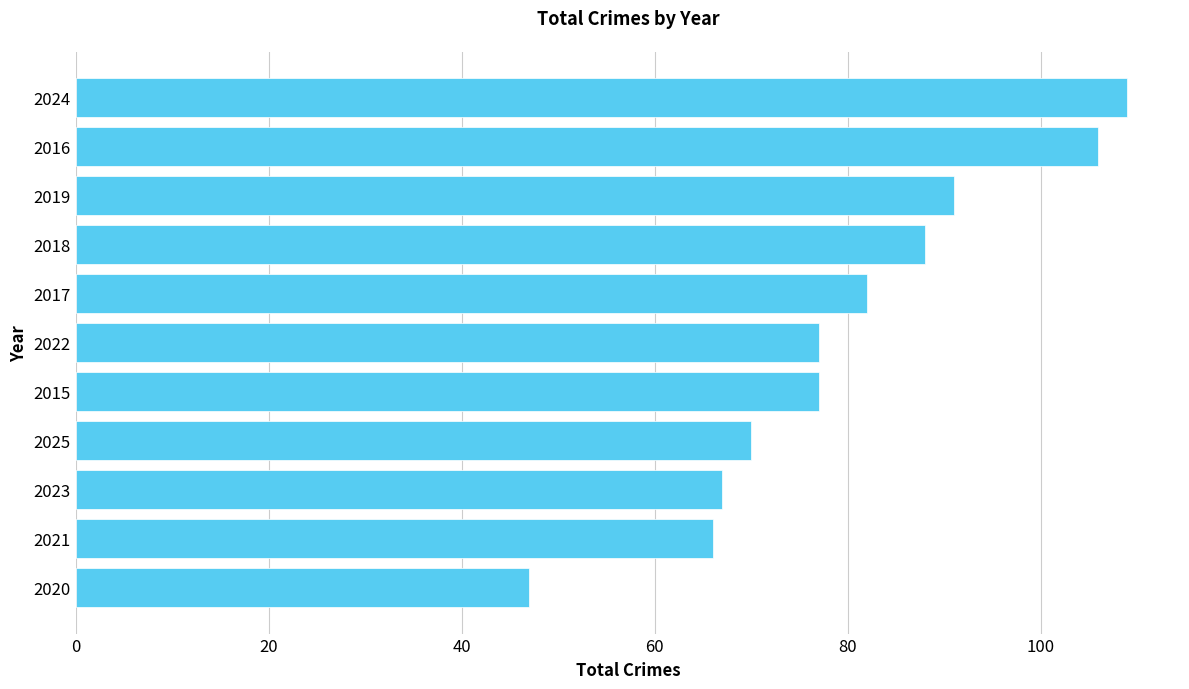

The value at 2019 is 153. True or false?

False